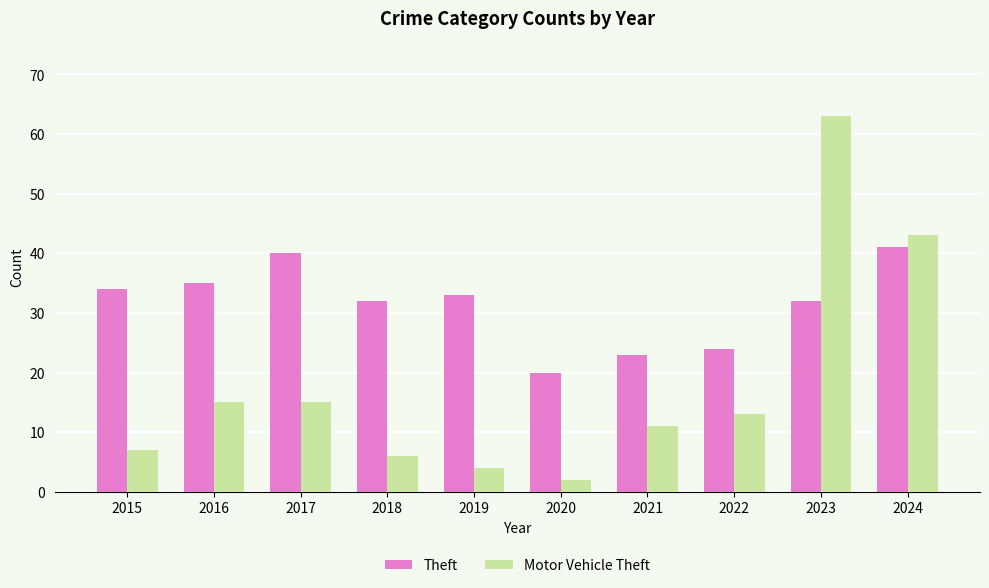

True or false: Theft has a value of 33 at 2019.

True